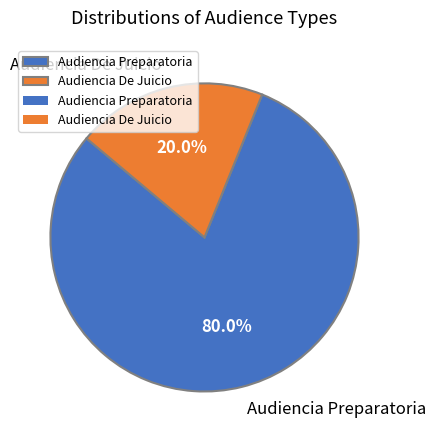

Between Audiencia Preparatoria and Audiencia De Juicio, which is larger?

Audiencia Preparatoria